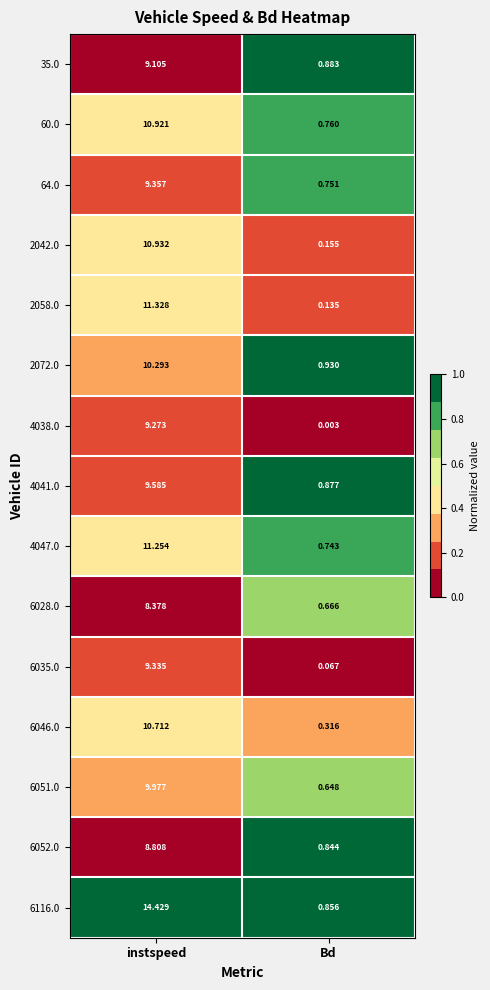

List the labels in order of 60.0 value, largest first.

instspeed, Bd